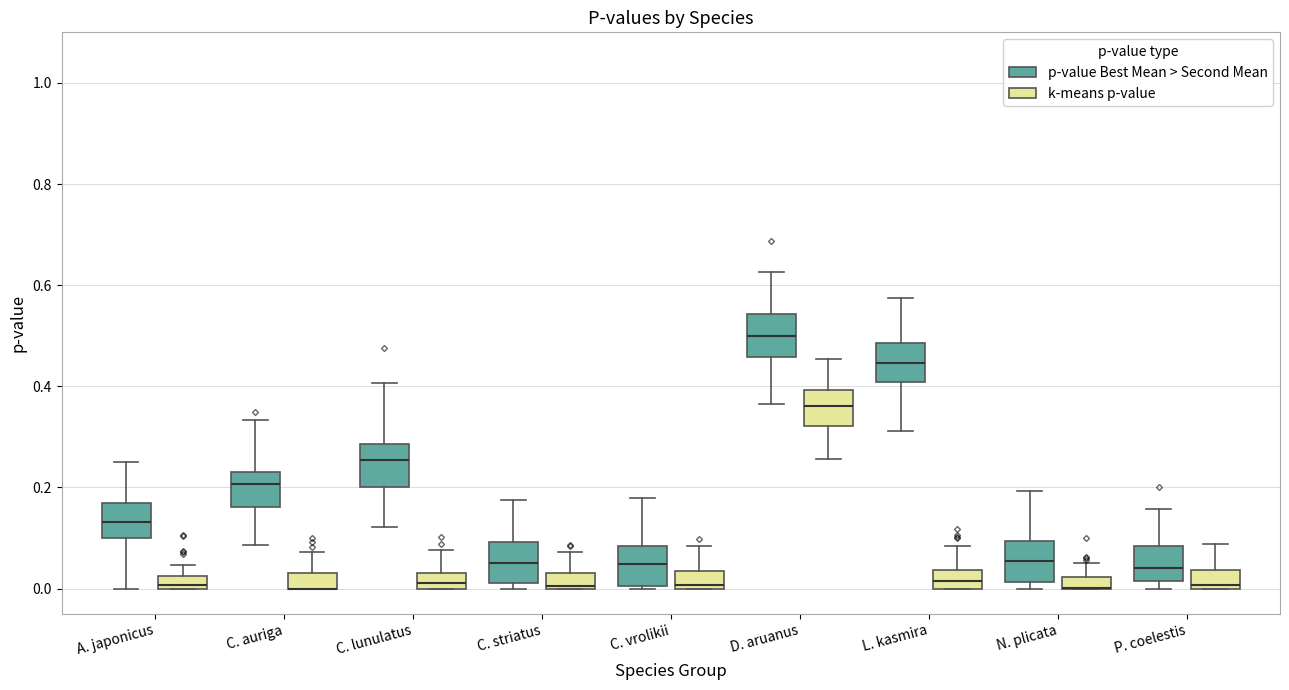

Where does the median line of the box for P. coelestis (p-value Best Mean > Second Mean) sit on the y-axis? The values are not printed on the chart, so give them approximately, as read against the axis.

0.04